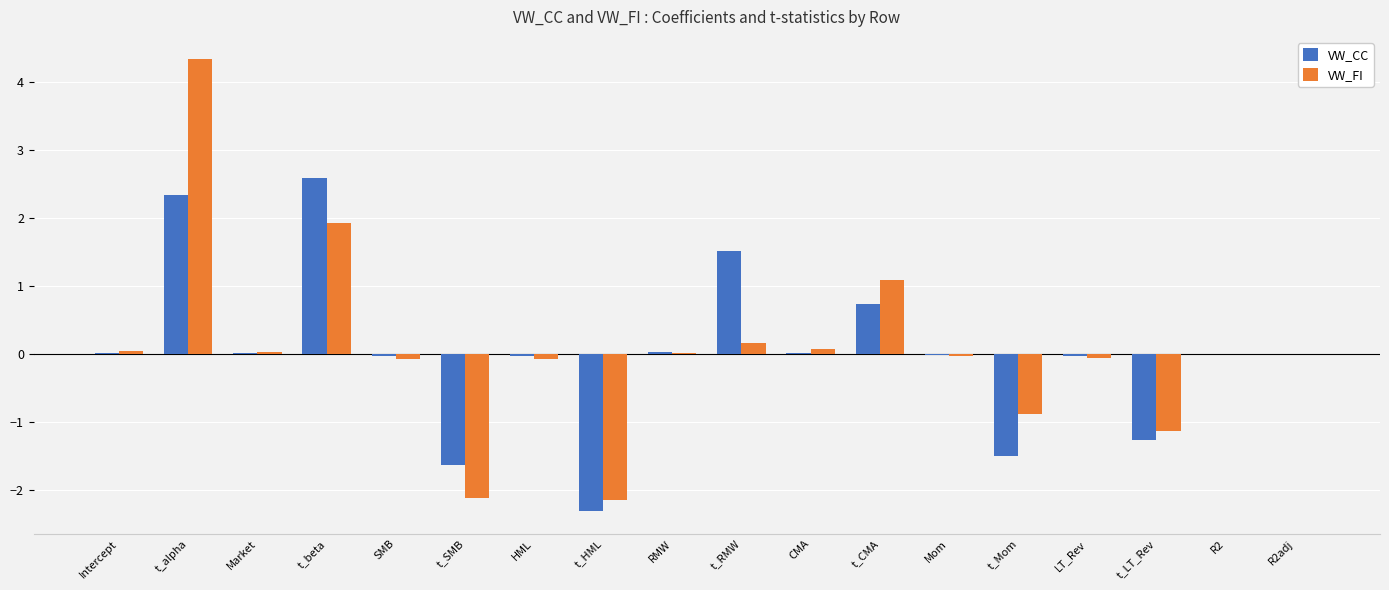

Count the number of data series in this chart.

2